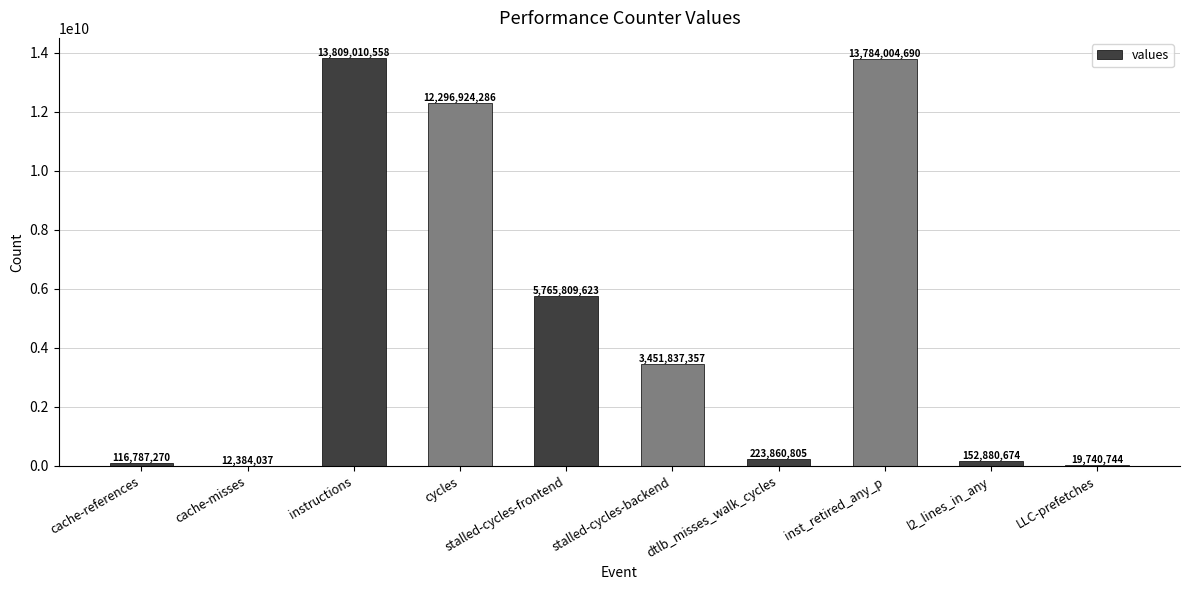

What is the sum of the values at l2_lines_in_any and stalled-cycles-frontend?

5918690297